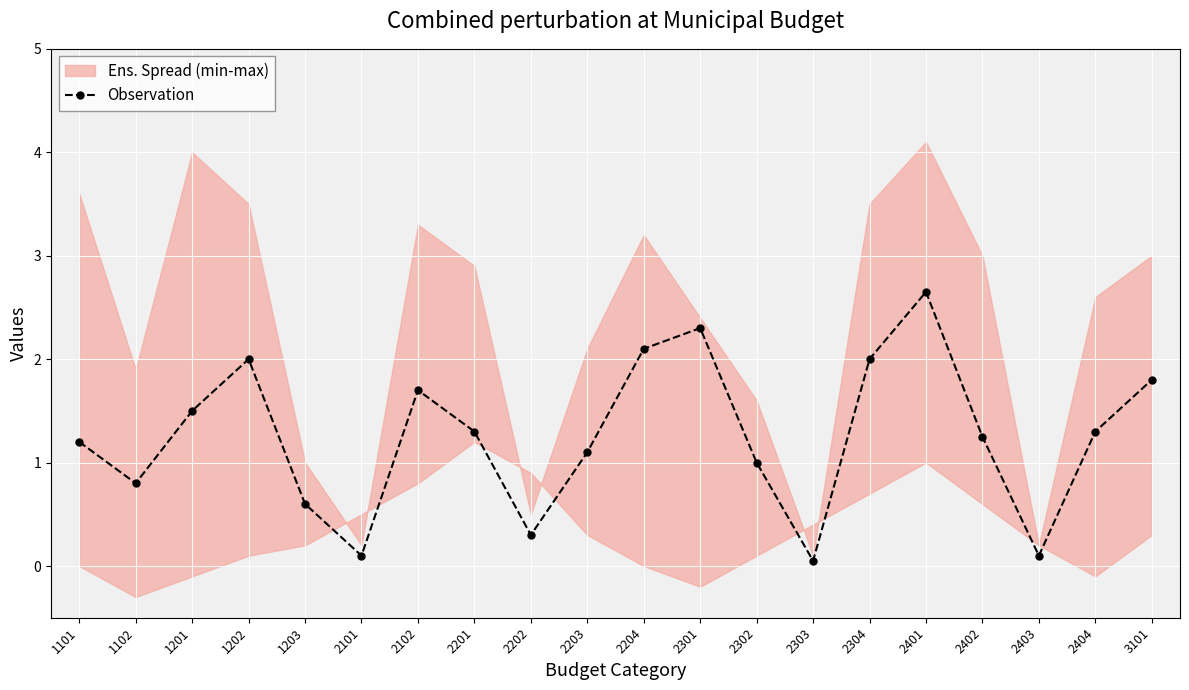

Which label corresponds to the smallest value in the chart?

2303